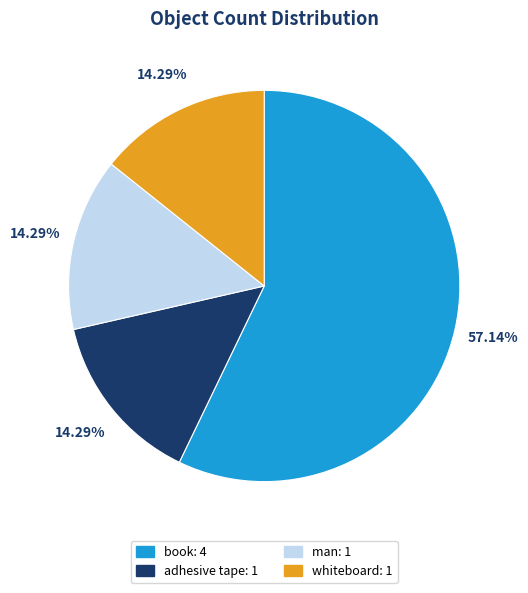

How many slices are in this pie chart?

4